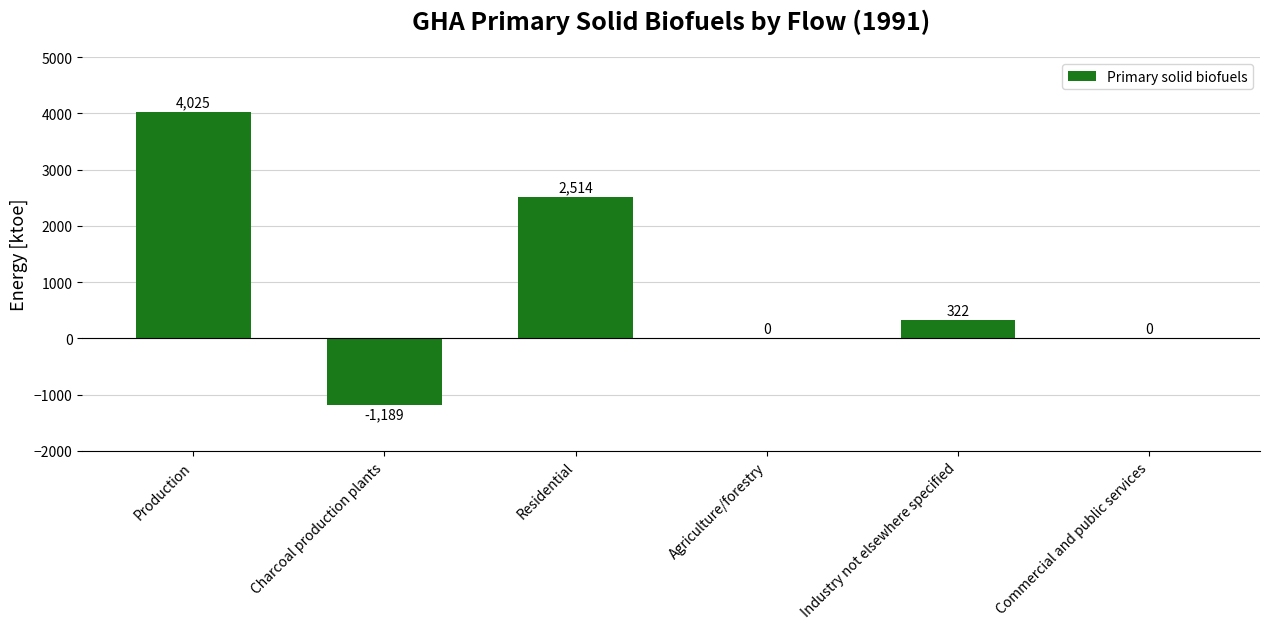

The chart shows a value of 2514 at Residential. True or false?

True